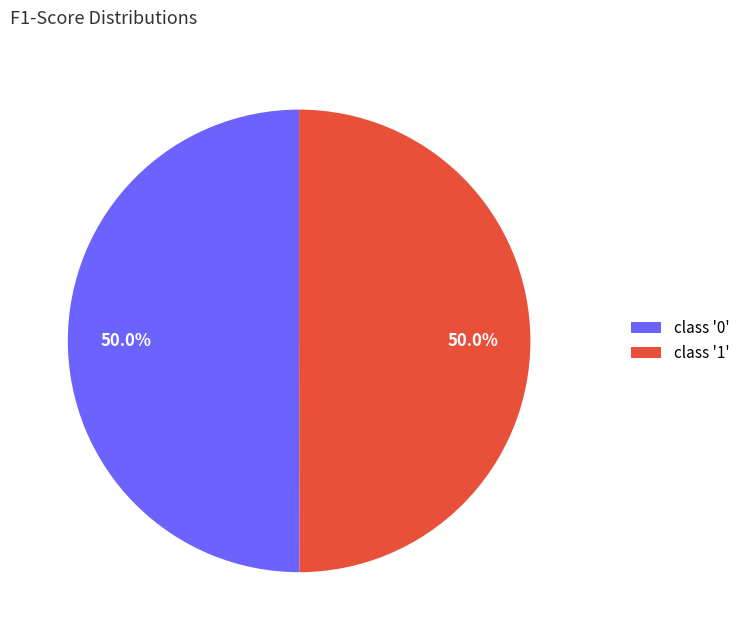

What percentage do class '0' and class '1' together represent?

100.0%